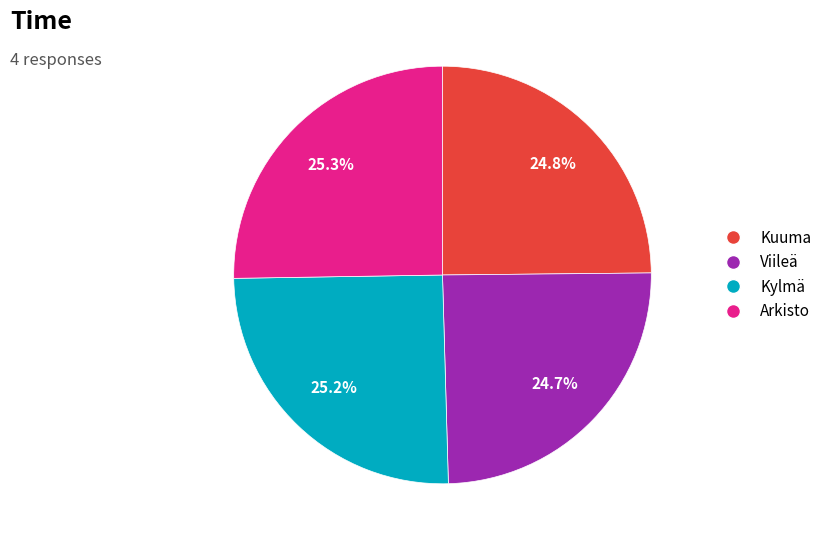

The Viileä slice represents 18% of the pie. True or false?

False